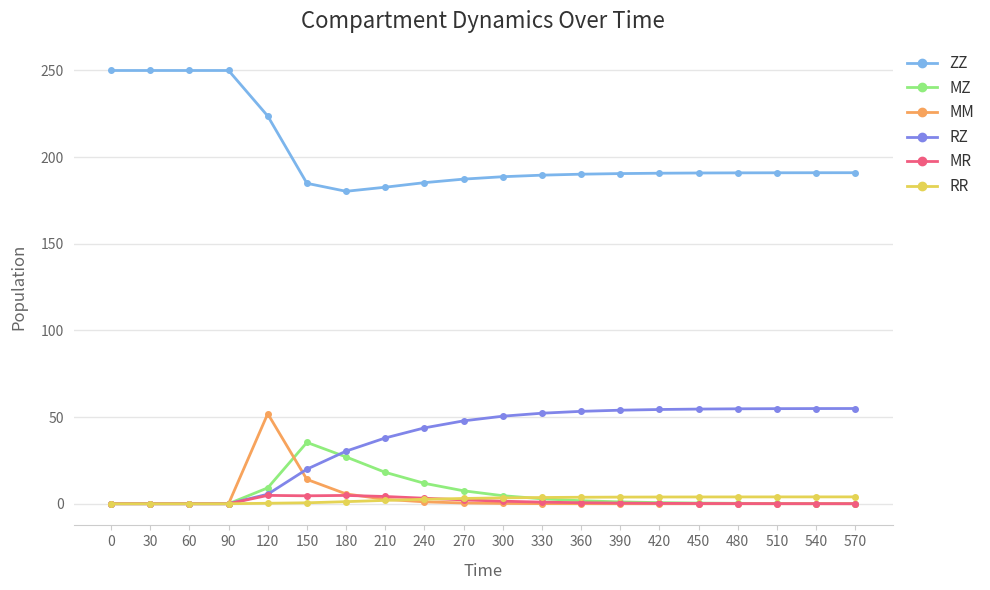

How many series are shown in this chart?

6